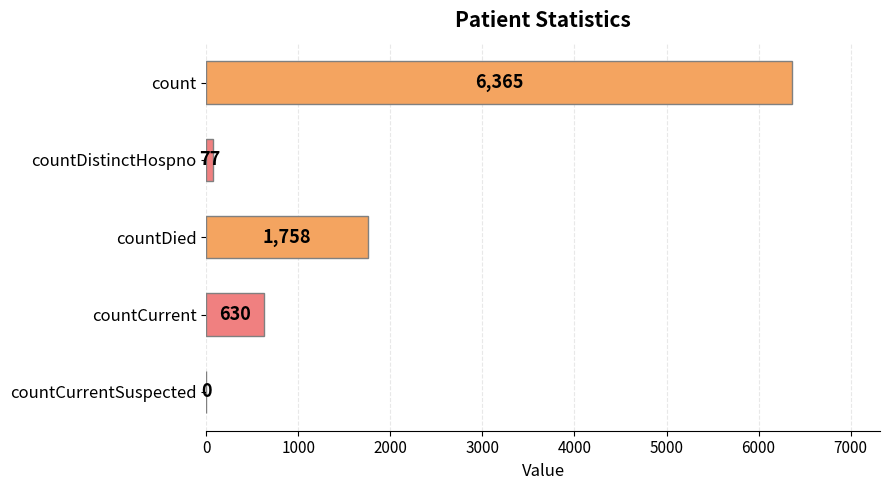

Read the value at count, to the nearest 100.

6400